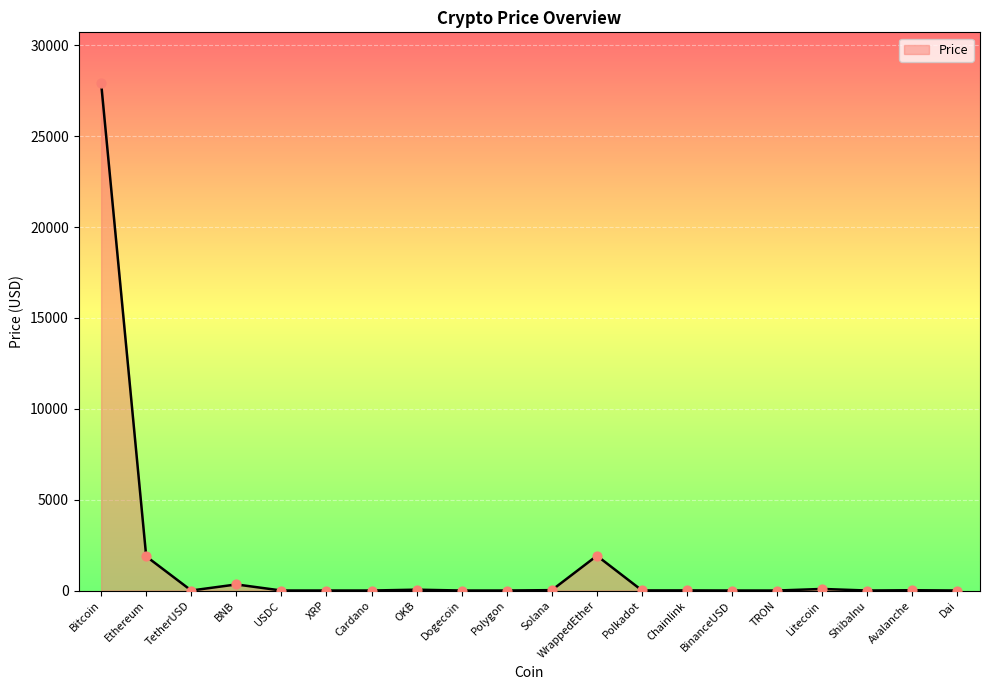

Between Dogecoin and Ethereum, which is larger?

Ethereum